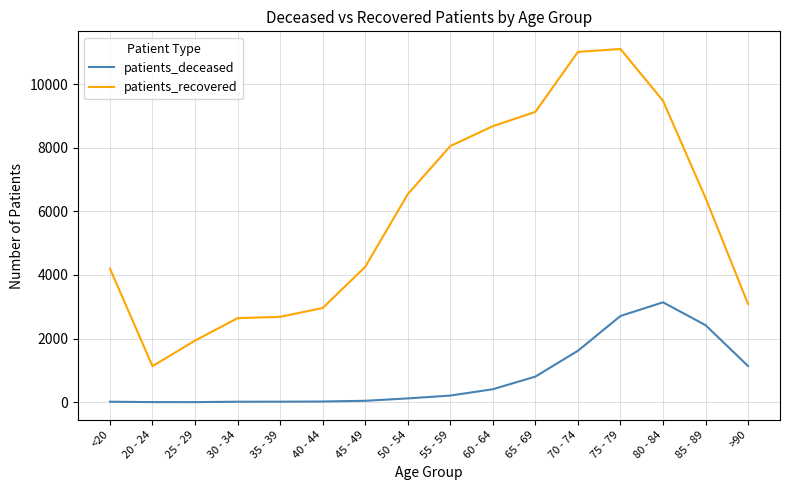

True or false: patients_recovered has a value of 6537 at 50 - 54.

True